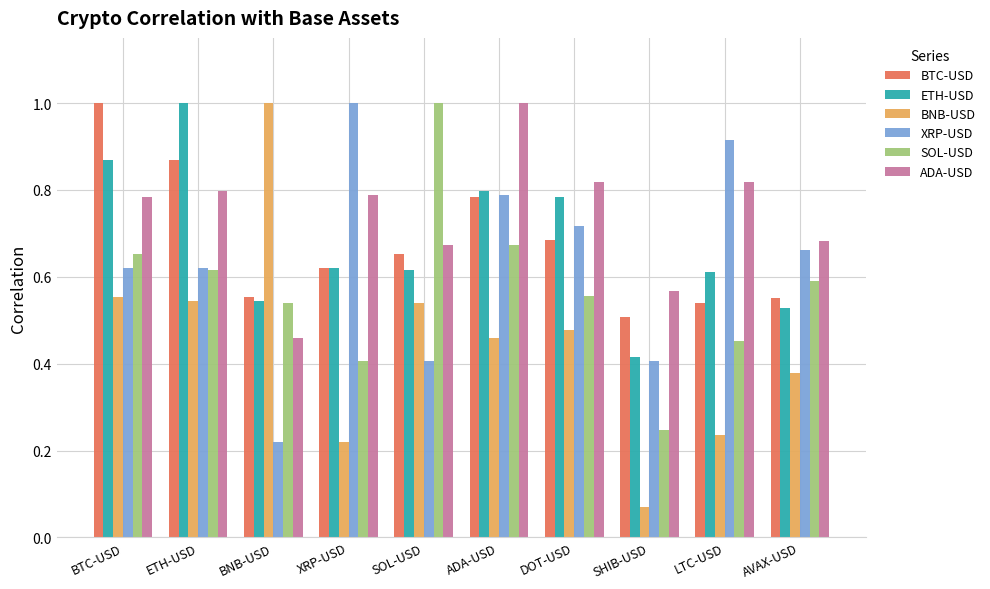

Which series changed the most between DOT-USD and SHIB-USD?

BNB-USD